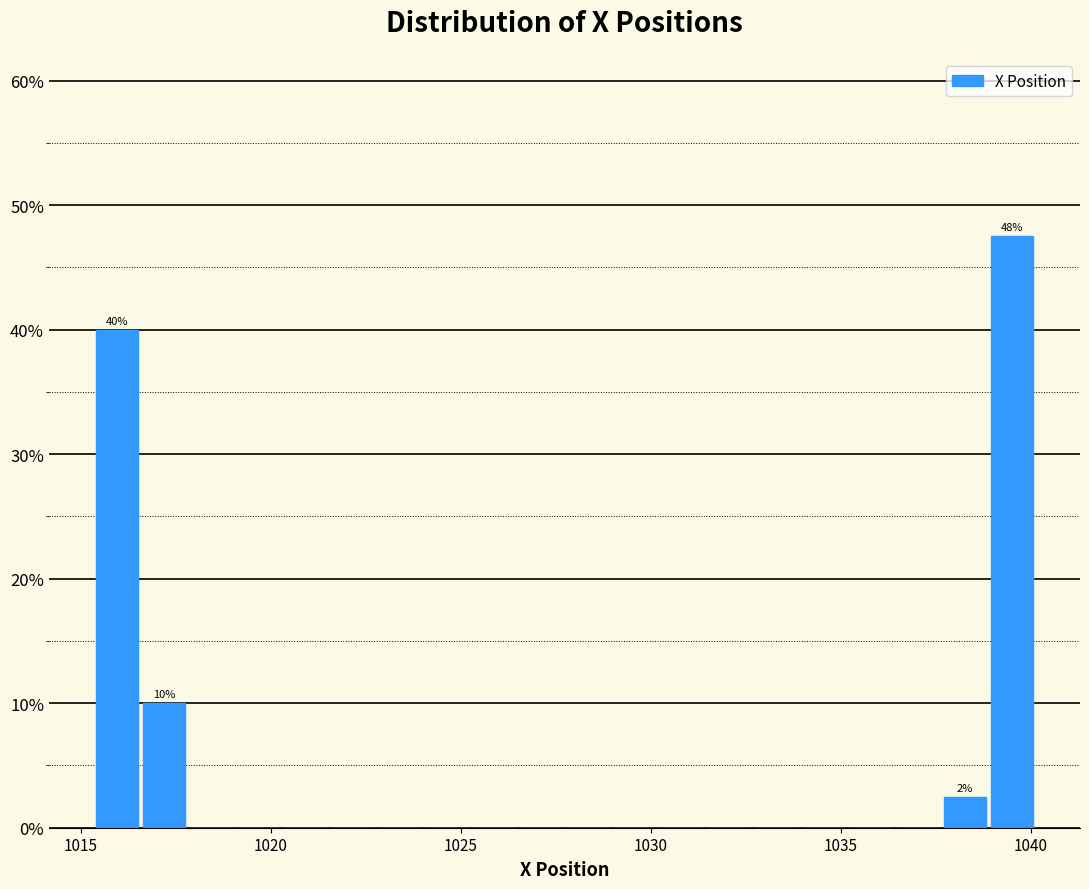

Around what value on the x-axis is the tallest bar? Give the approximate position of its centre, as read against the axis.

1039.5